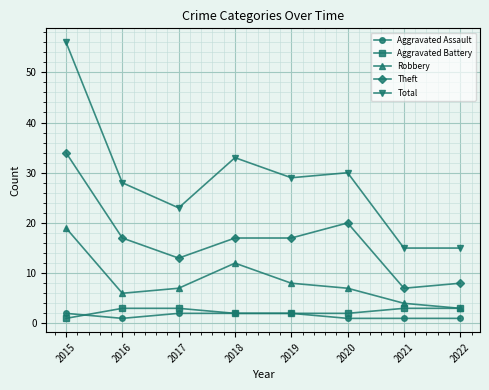

Does the chart display data point markers on the line(s)?

Yes